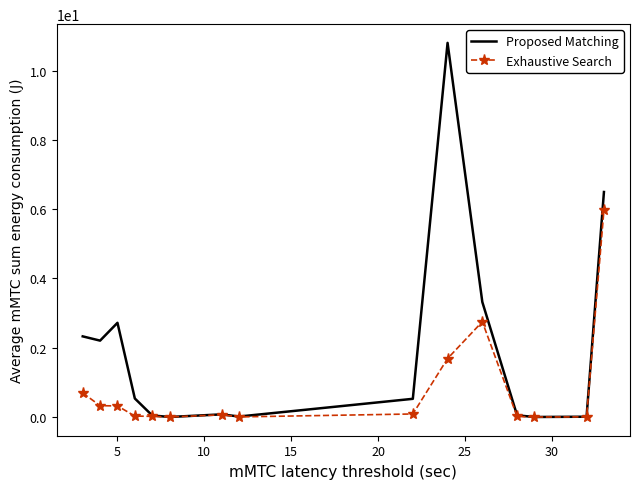

Which series has the largest range (max minus min)?

Proposed Matching